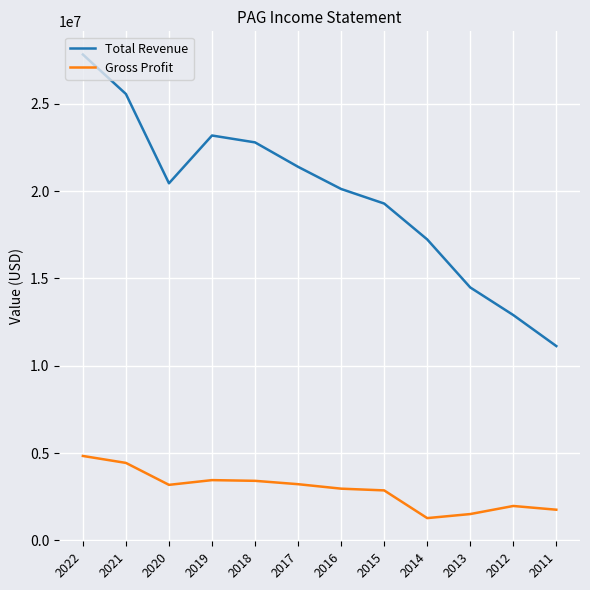

True or false: Total Revenue and Gross Profit intersect in this chart.

False